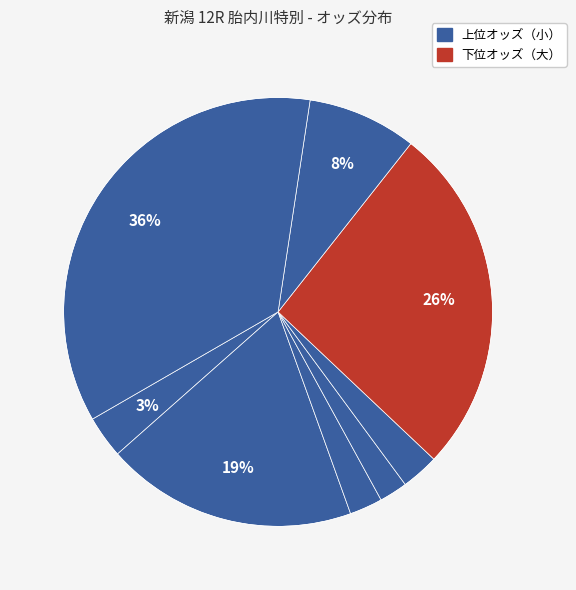

Count the number of slices in the pie.

8